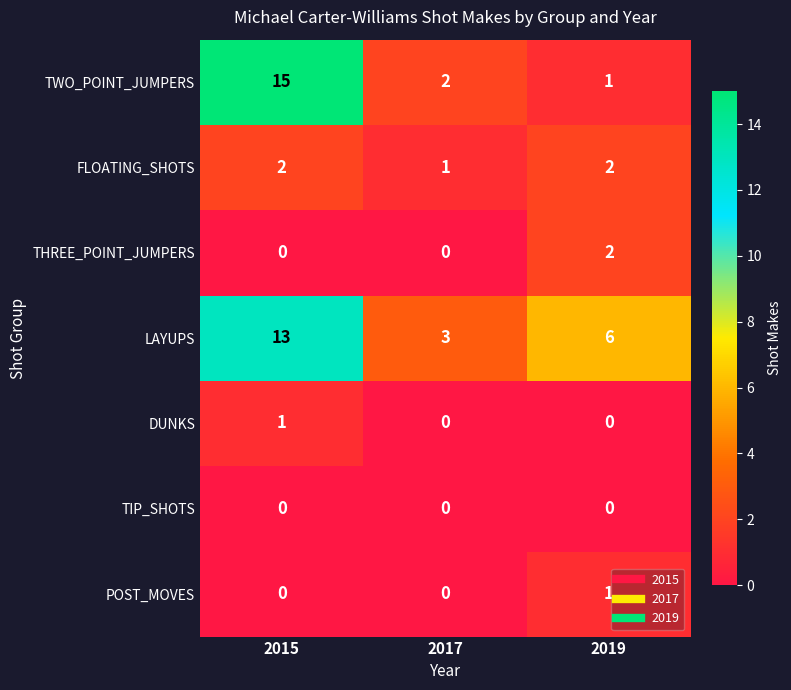

What is the difference between the highest and lowest values at 2019?

6